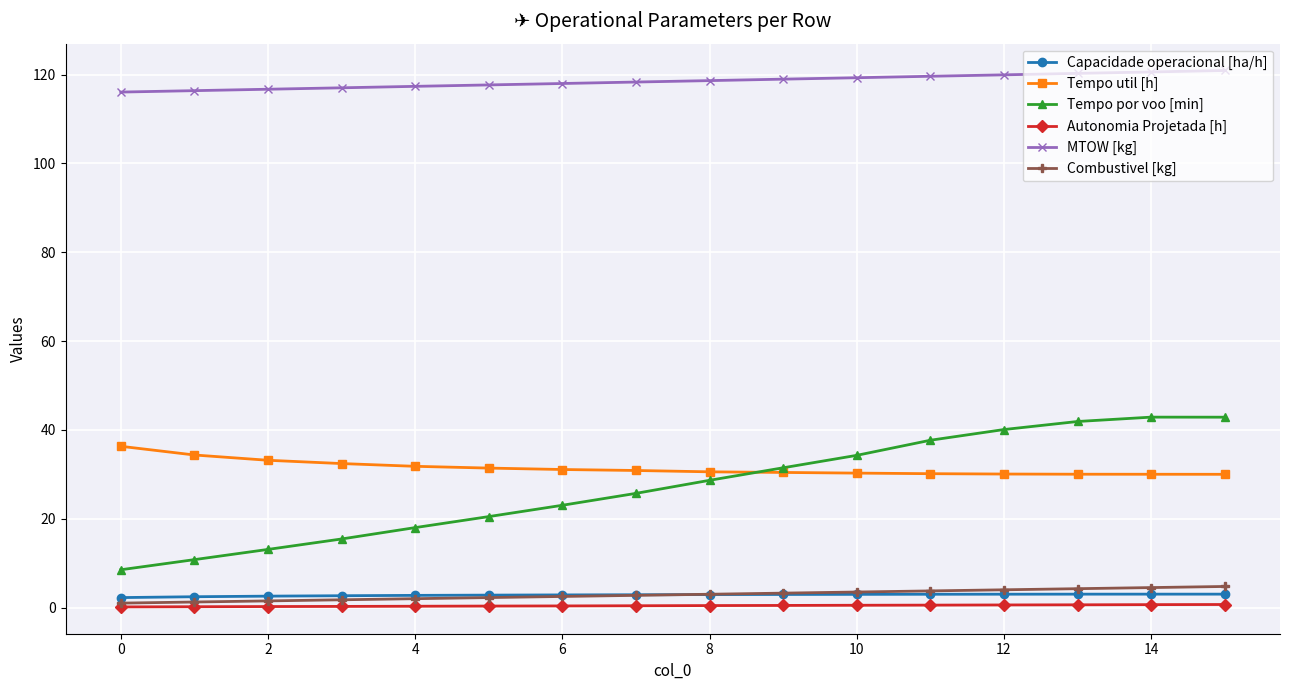

What is the value of the Tempo por voo [min] point at the 13th from the left?

40.1